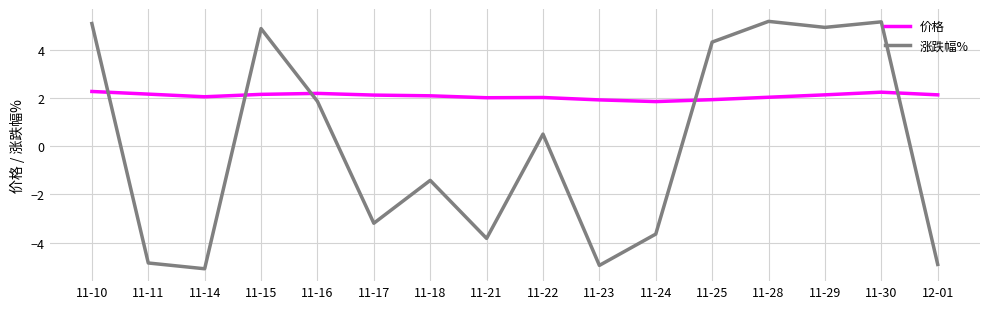

What is the approximate value of 涨跌幅% at 11-17?

-3.2